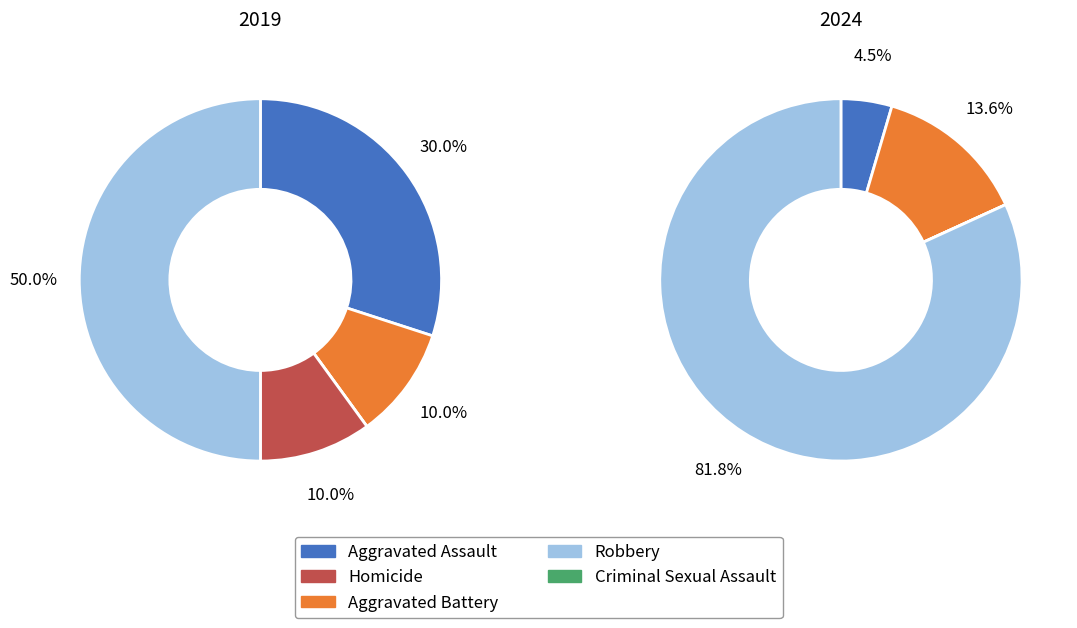

To the nearest percent, what is the average slice percentage?

20%